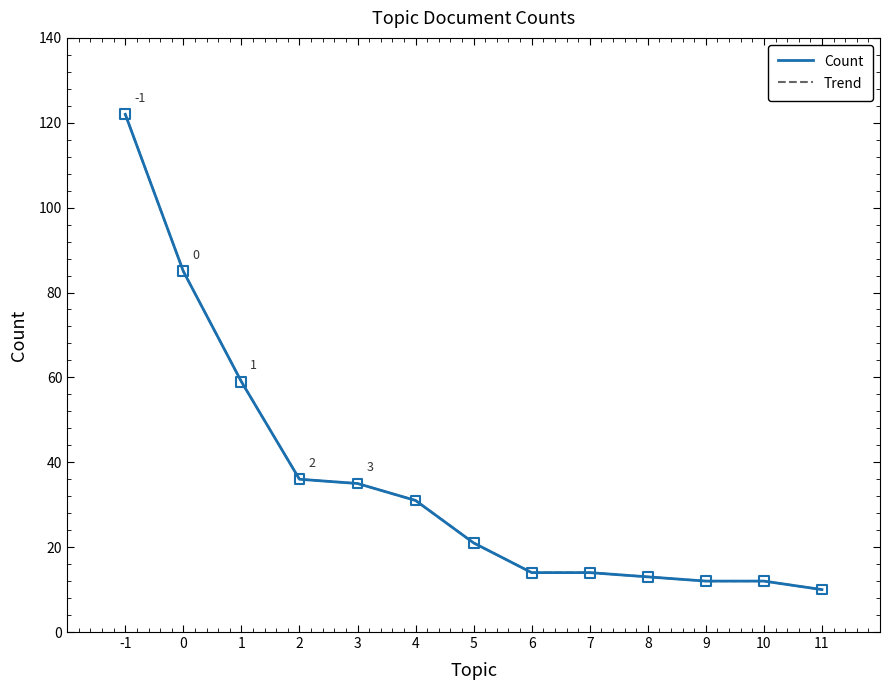

What are all the series names shown in the legend?

Count, Trend